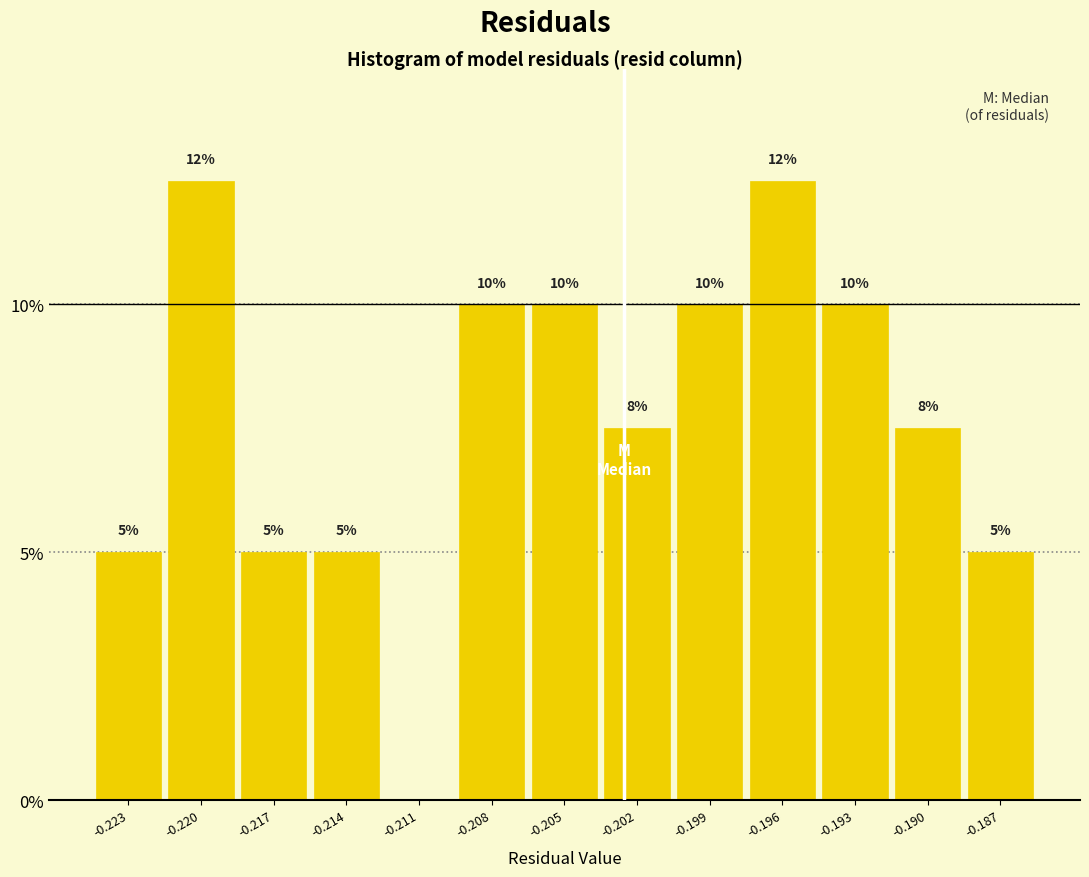

What is the sum of all values?

100.0